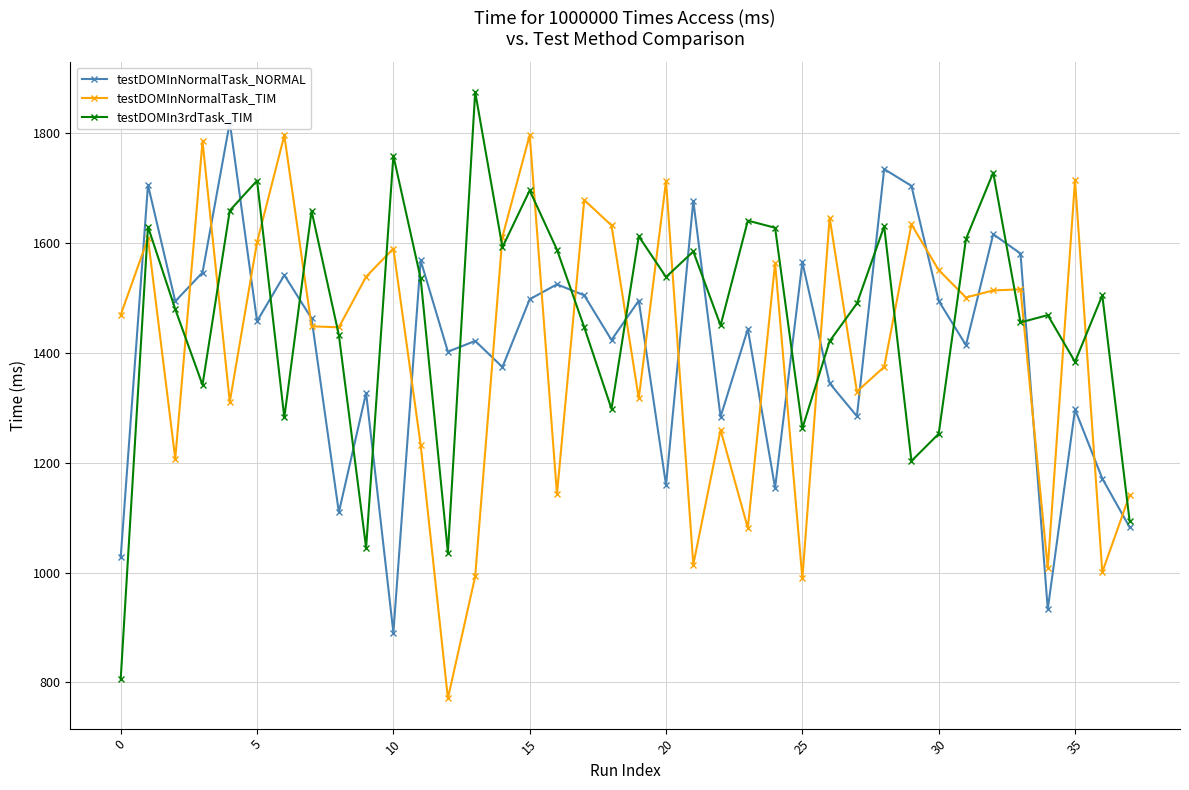

The testDOMIn3rdTask_TIM series shows 1252.6 at 30. True or false?

True